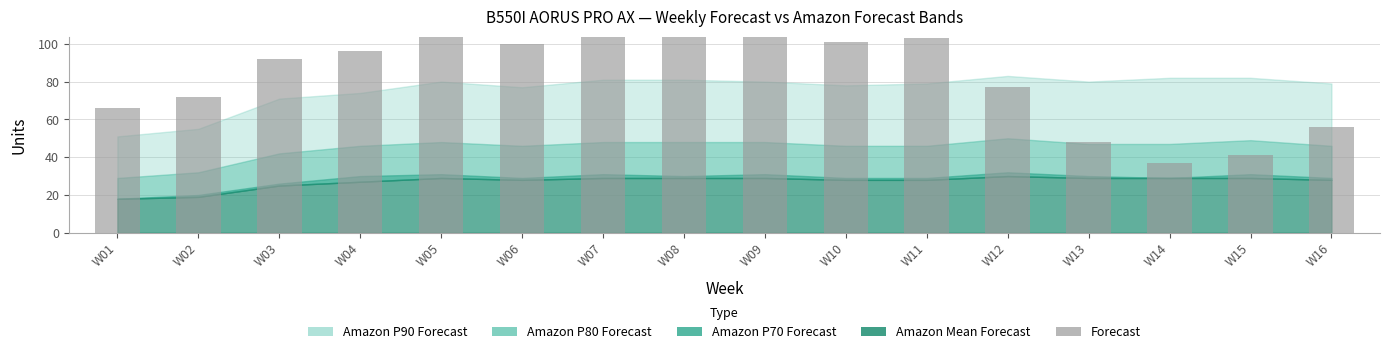

Reading left to right, extract all data points from this chart.

66	72	92	96	104	100	105	105	104	101	103	77	48	37	41	56